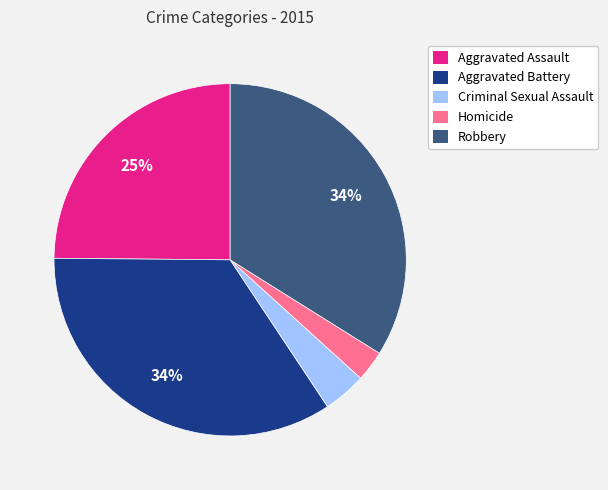

The Robbery slice represents 34% of the pie. True or false?

True